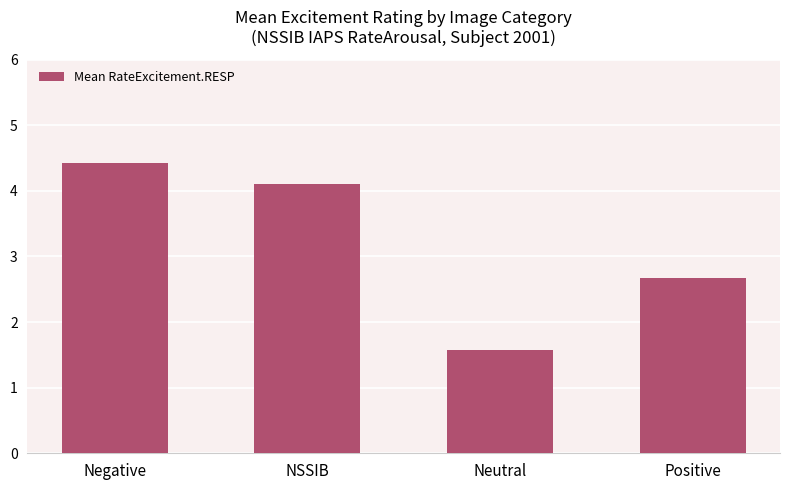

What is the average value?

3.2